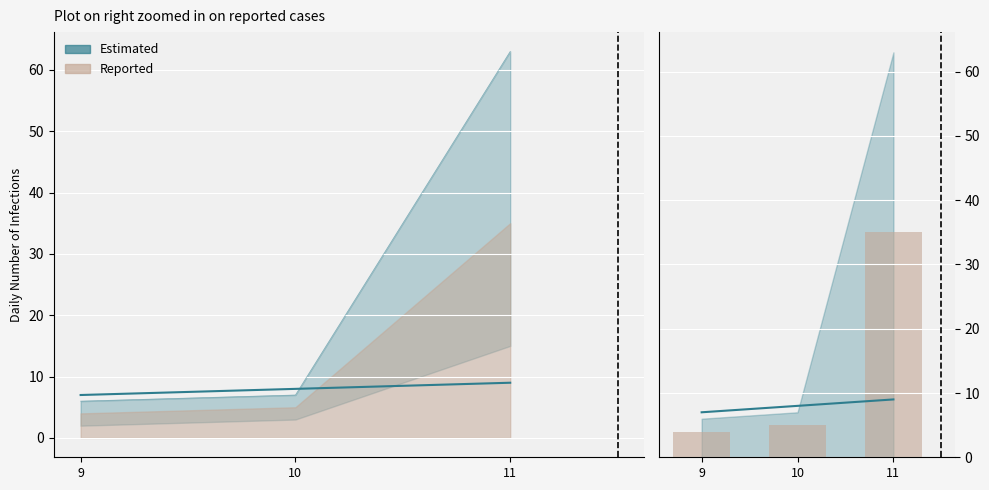

What is the average value?

15